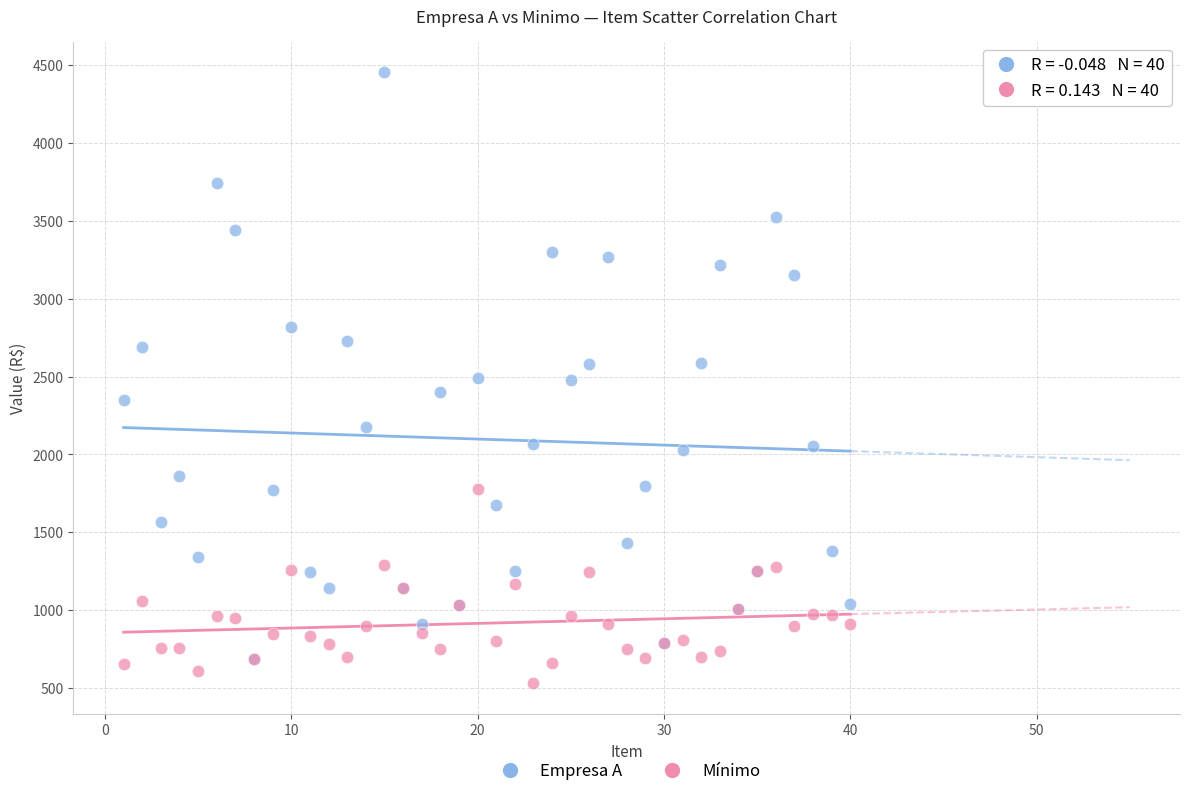

Which series contains the highest Y value?

Empresa A